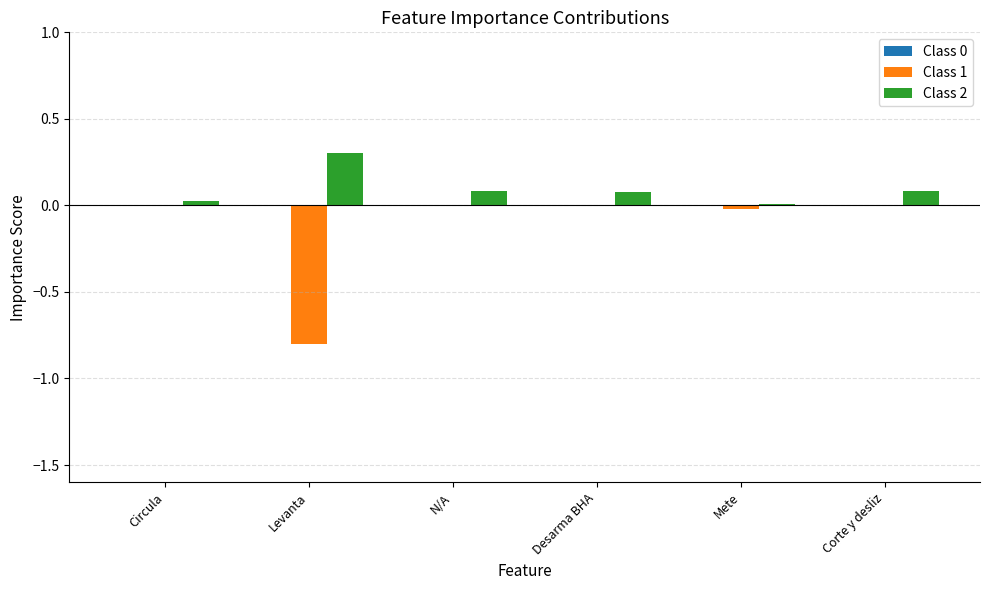

Which series has the largest total across all categories?

Class 2